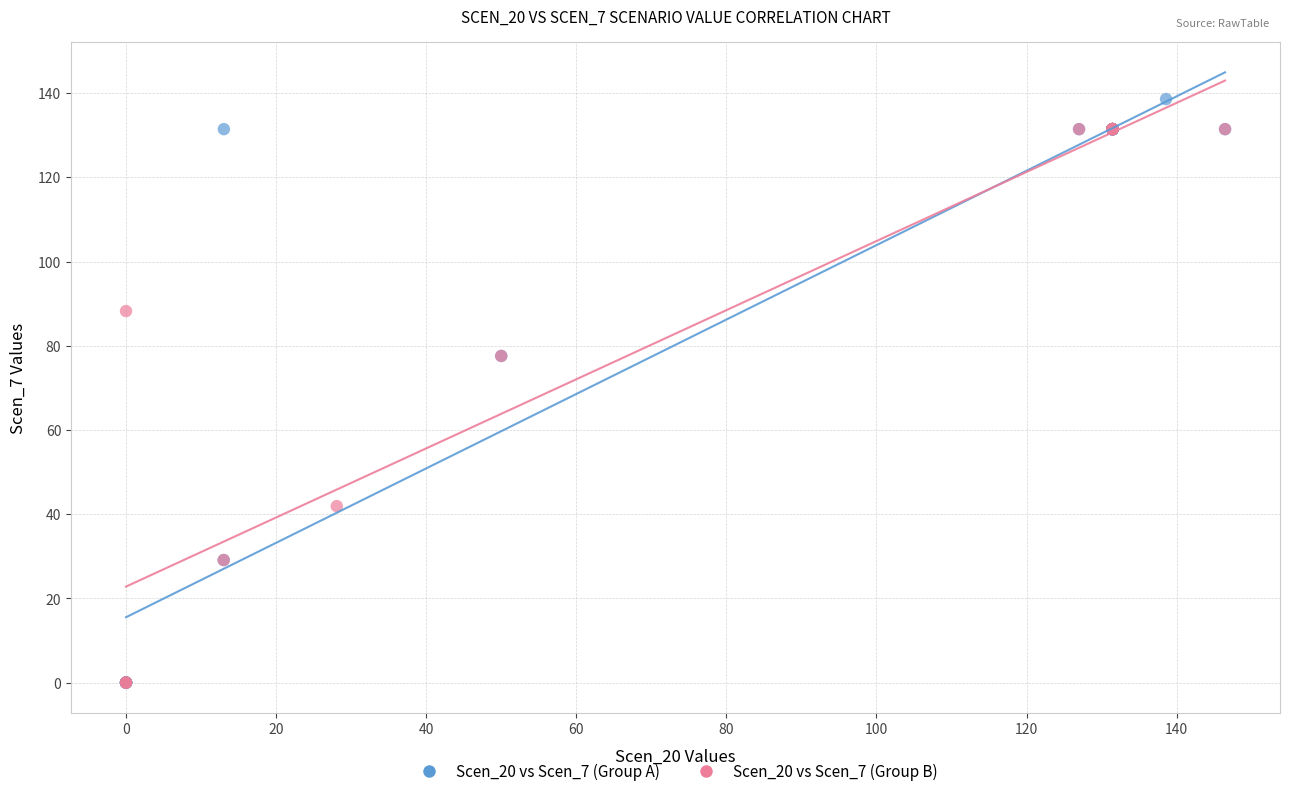

Which series reaches the maximum Y coordinate?

Scen_20 vs Scen_7 (Group A)